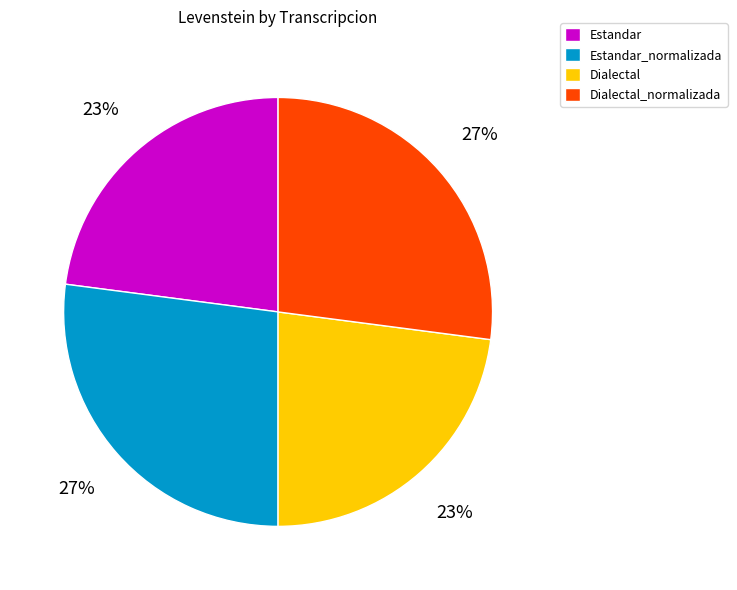

Is there any slice that represents more than half of the pie?

No